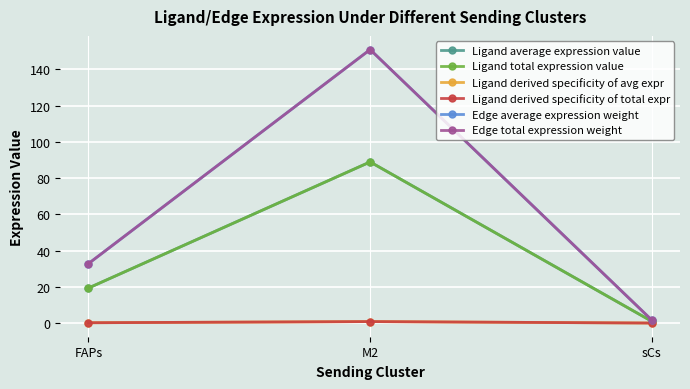

What is the sum of the Ligand total expression value values at FAPs and sCs?

20.3